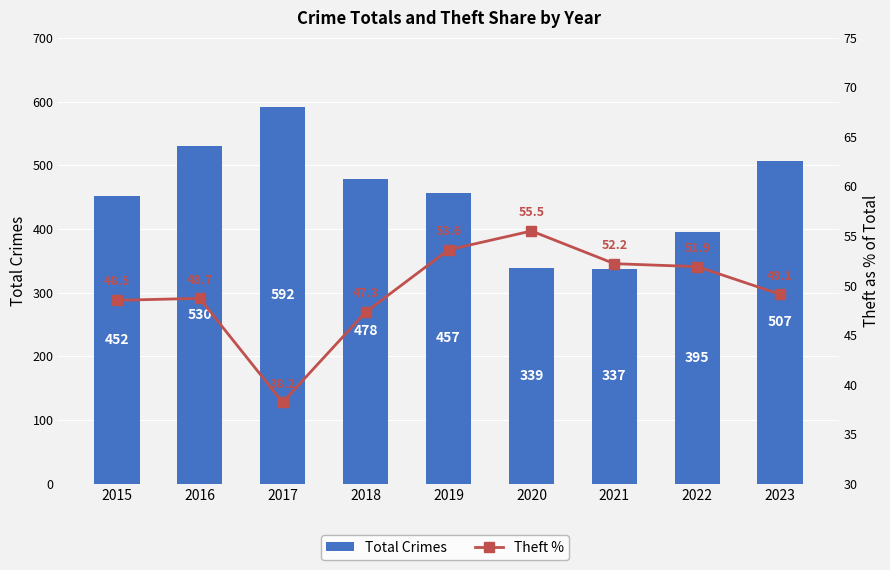

At which label is Theft % closest to 46?

2018